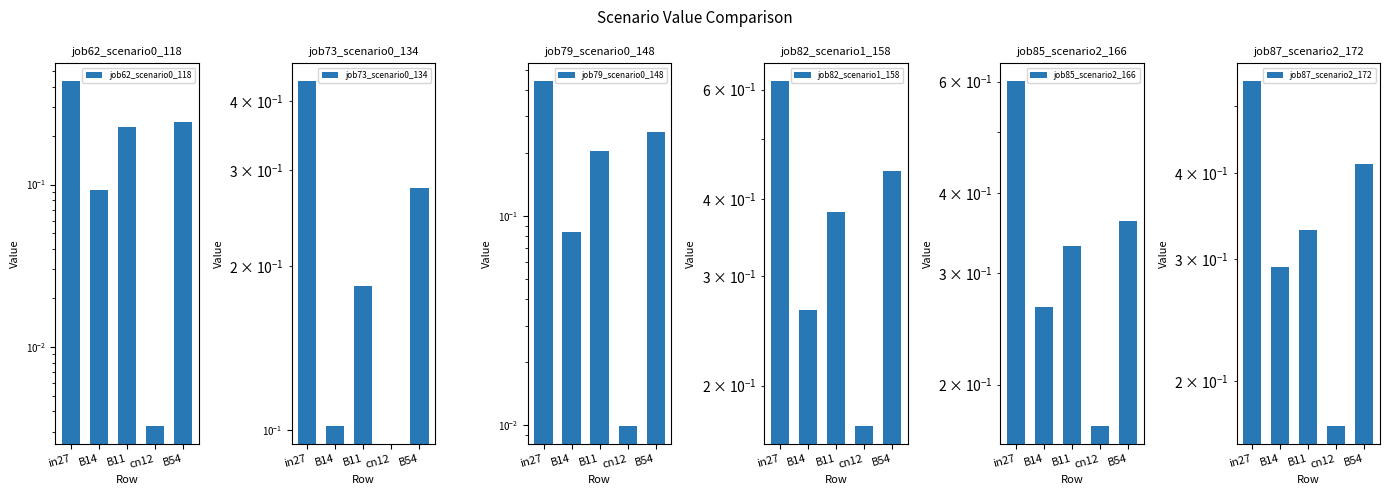

The value of job82_scenario1_158 at B54 is 0.6. True or false?

False